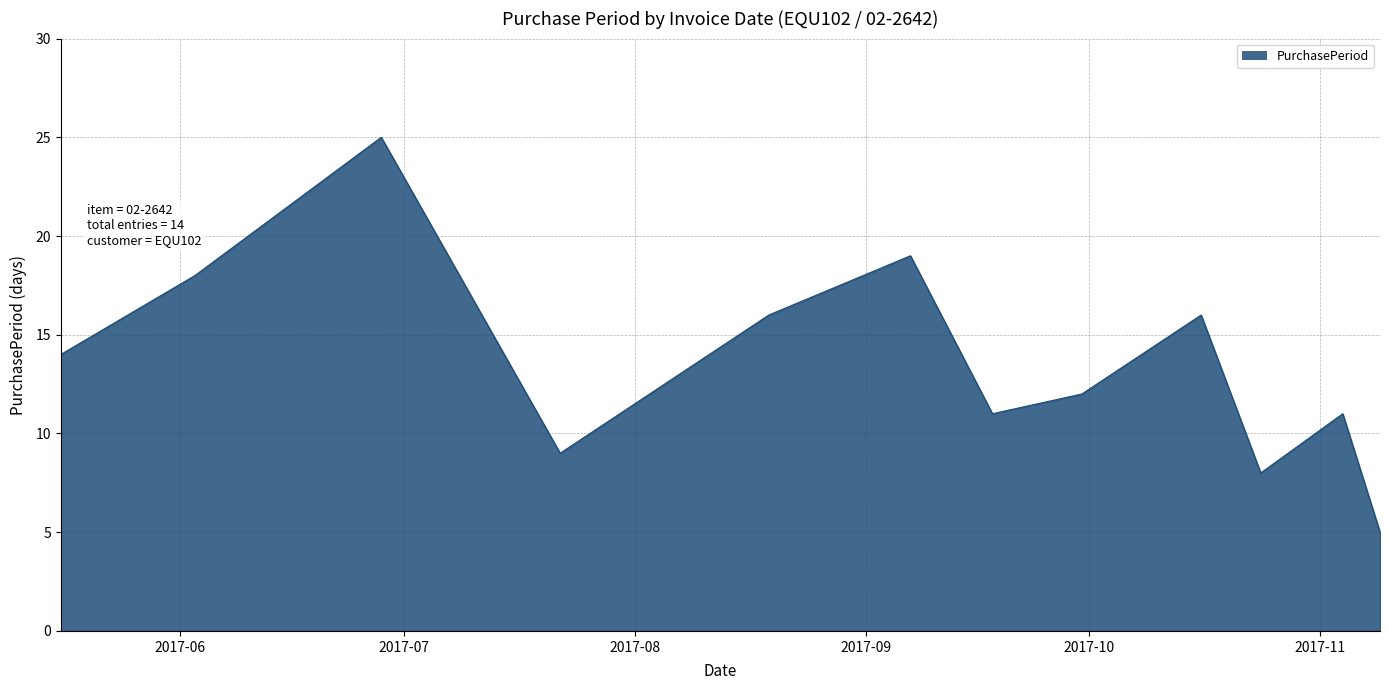

What is the maximum value shown in the chart?

25